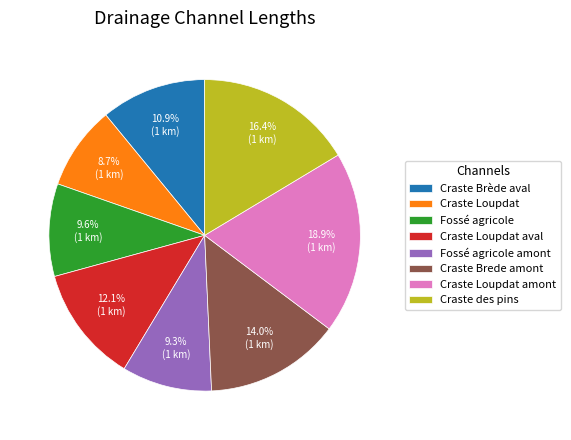

The Fossé agricole slice represents 10% of the pie. True or false?

True